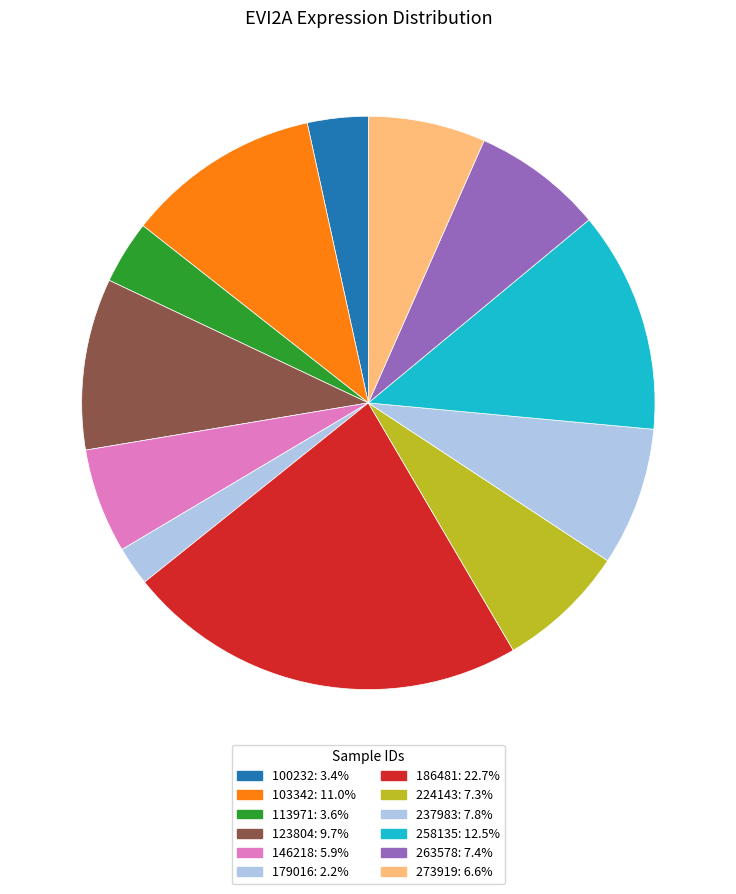

How many segments does this pie chart have?

12